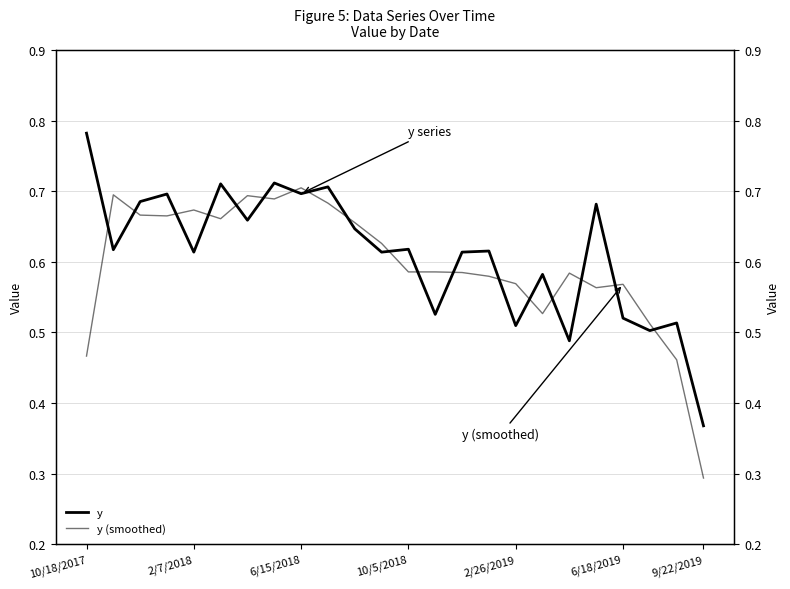

Which label corresponds to the largest value in the chart?

10/18/2017